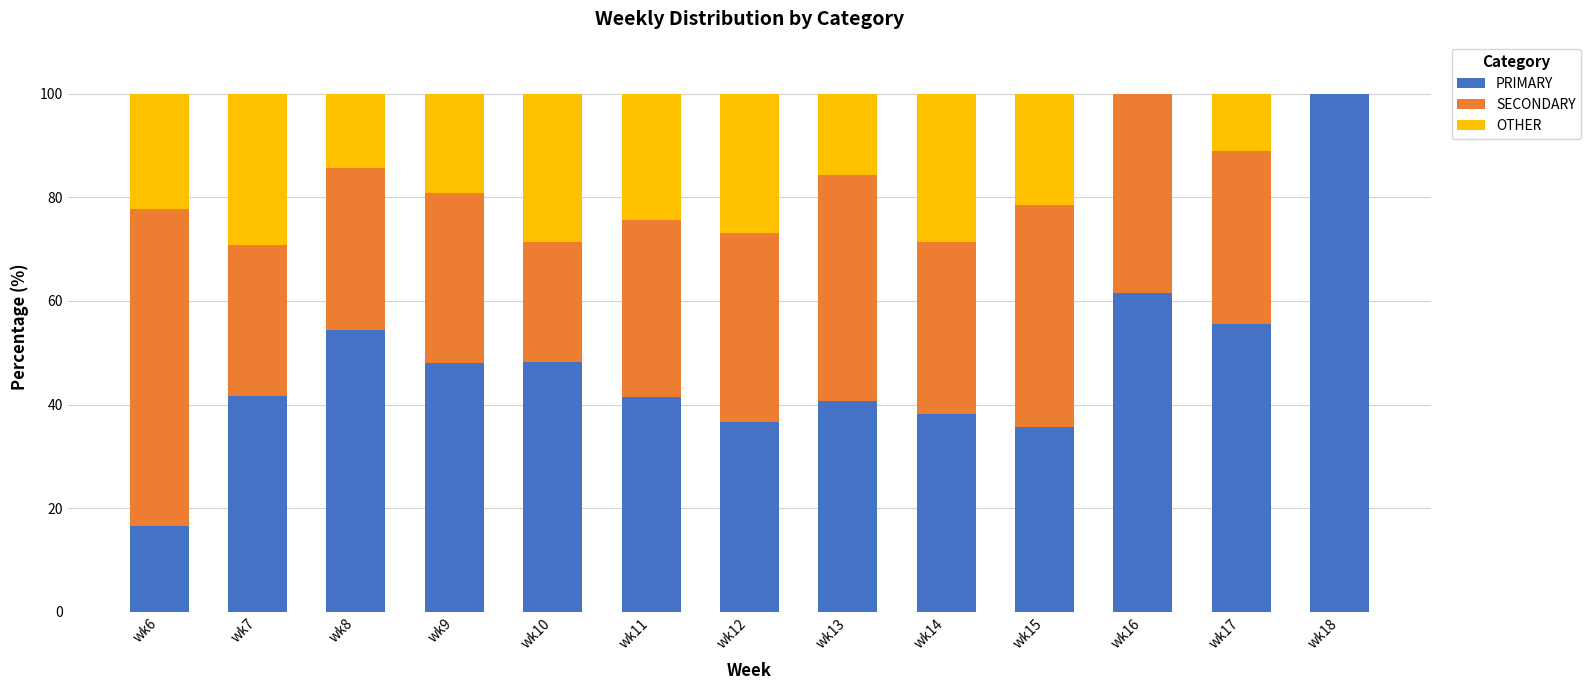

The value of PRIMARY at wk7 is 41.7. True or false?

True